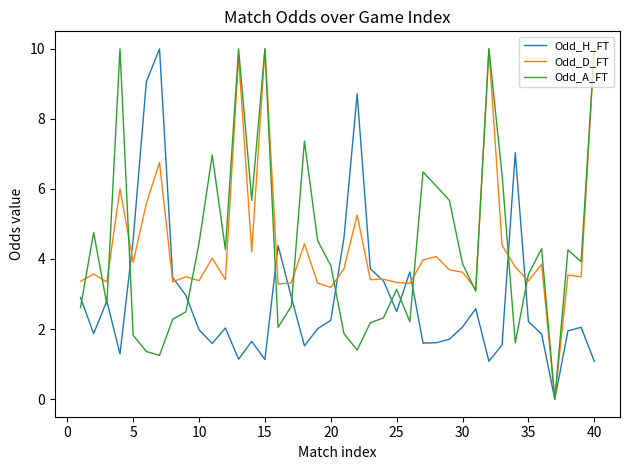

What is the maximum value shown in the chart?

10.0